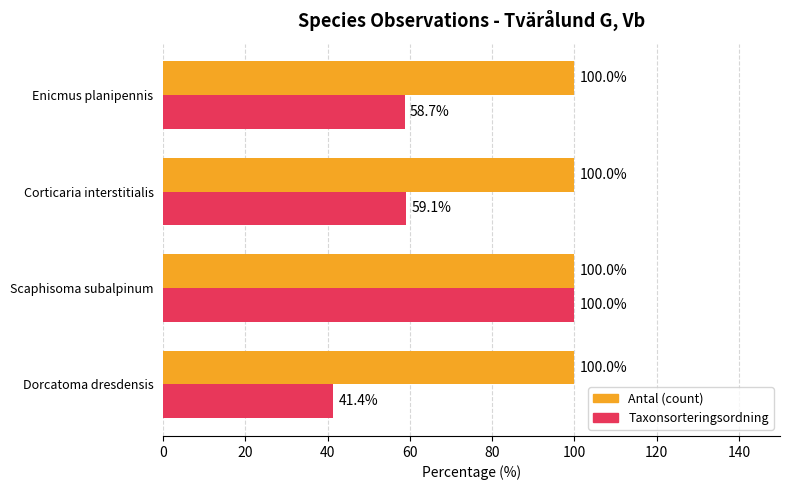

Which series has the largest total across all categories?

Antal (count)